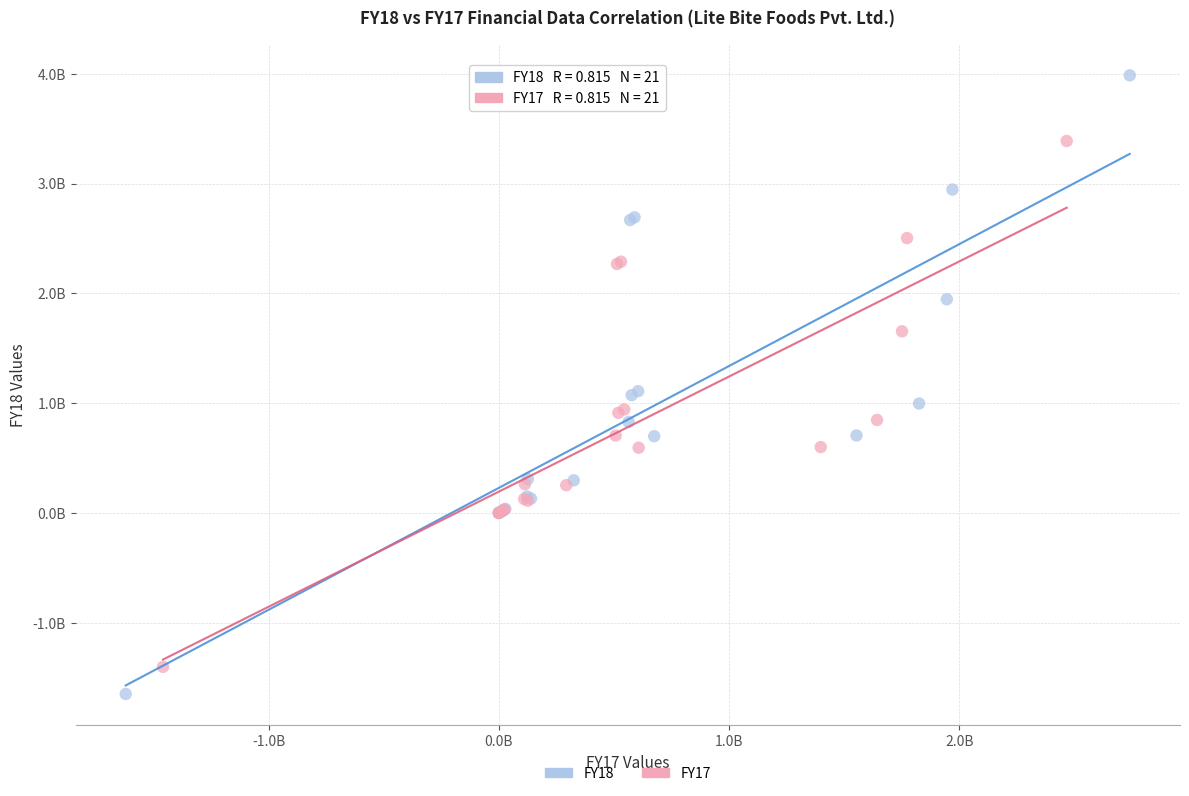

Which series reaches the minimum Y coordinate?

FY18